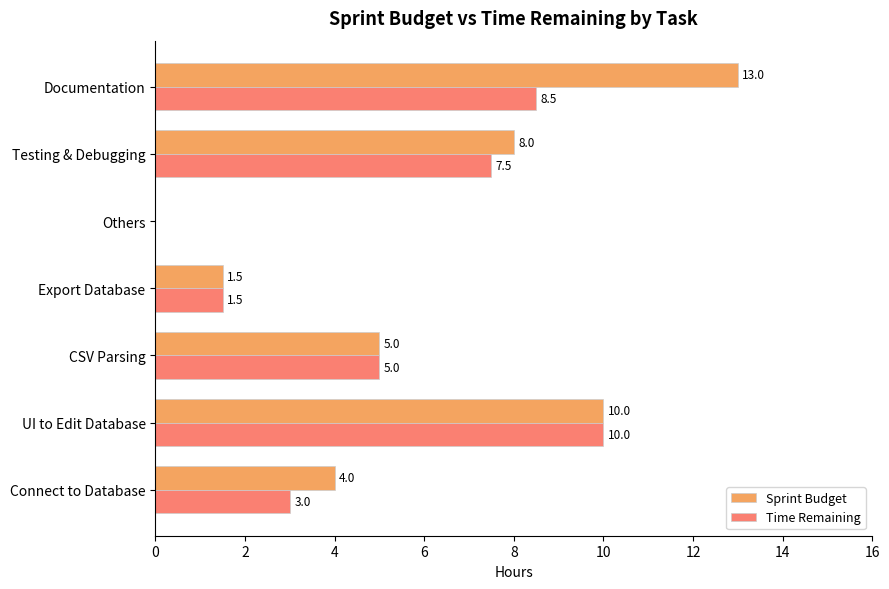

Is it true that Time Remaining equals 3.6 at Testing & Debugging?

False